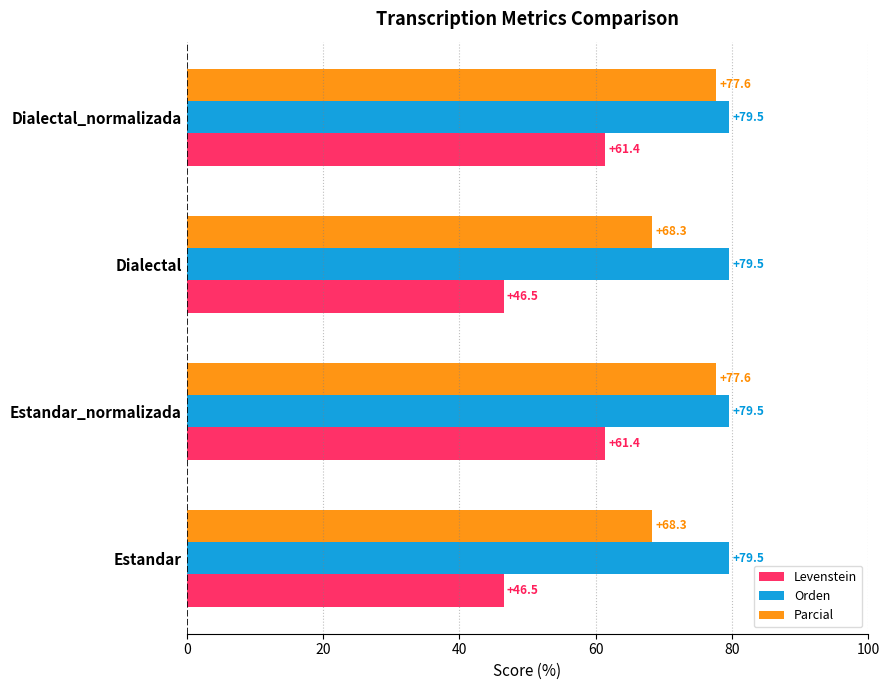

What is the sum of all Levenstein values?

215.8